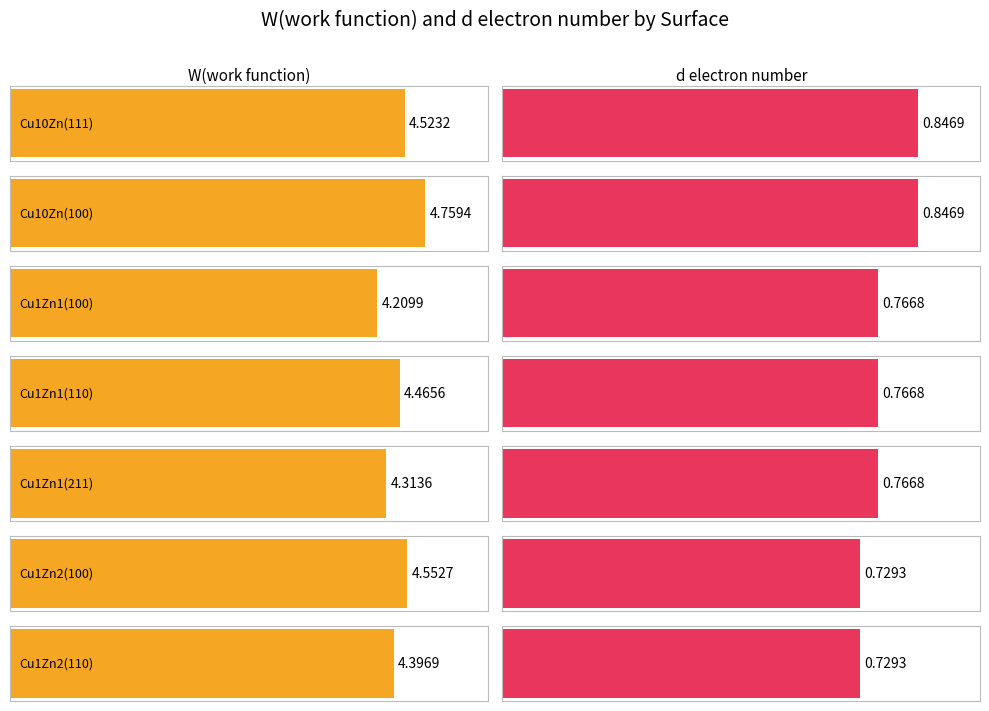

Where is d electron number nearest to the value 0?

Cu1Zn2(100)